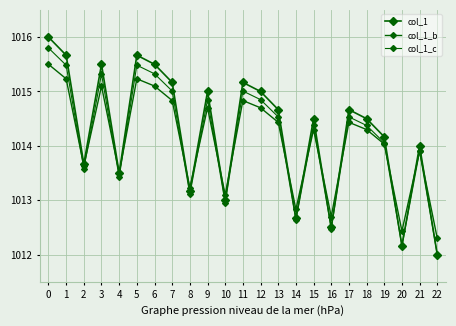

What is the value of the col_1_c point at the 17th from the left?

1012.5